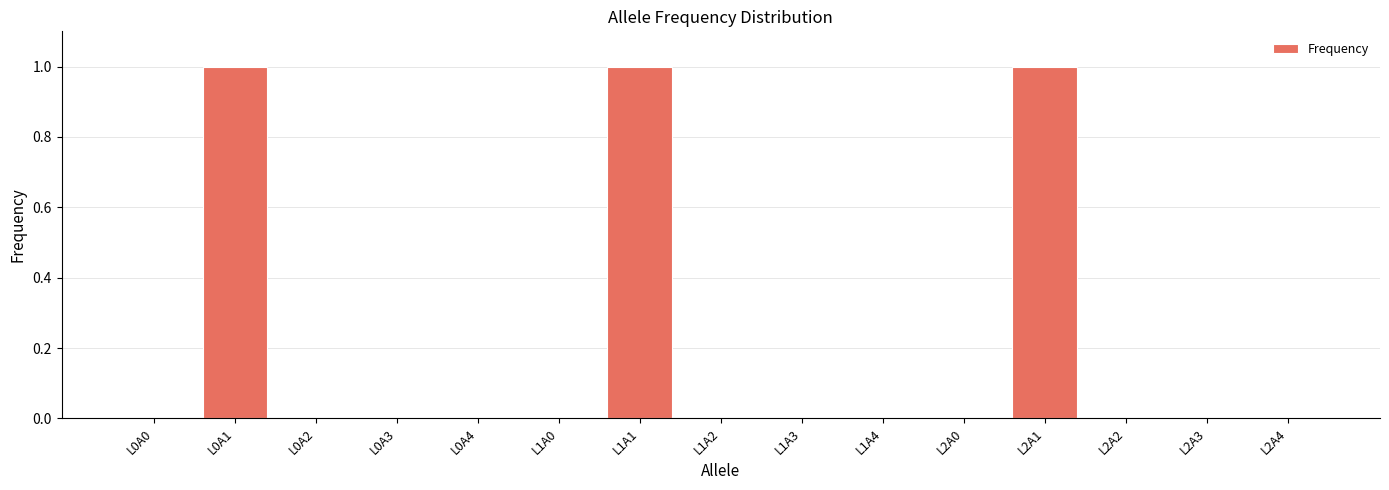

The chart shows a value of 0.0 at L0A2. True or false?

True